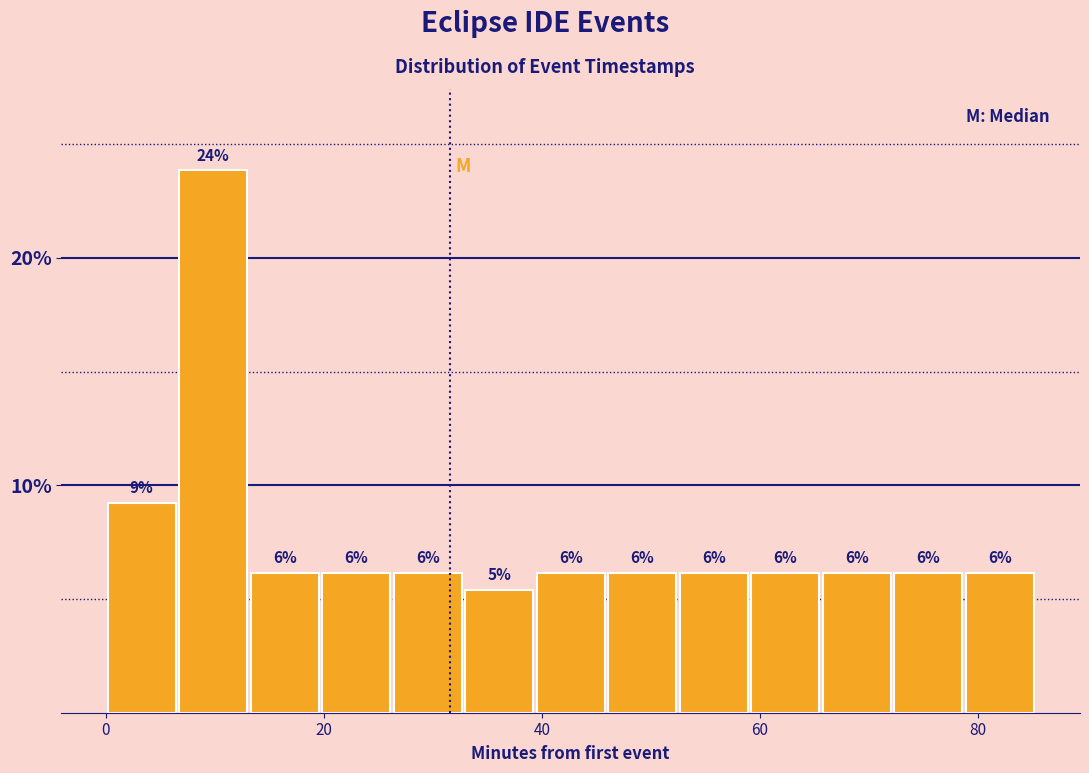

Read against the x-axis, roughly where is the centre of the tallest bar?

10